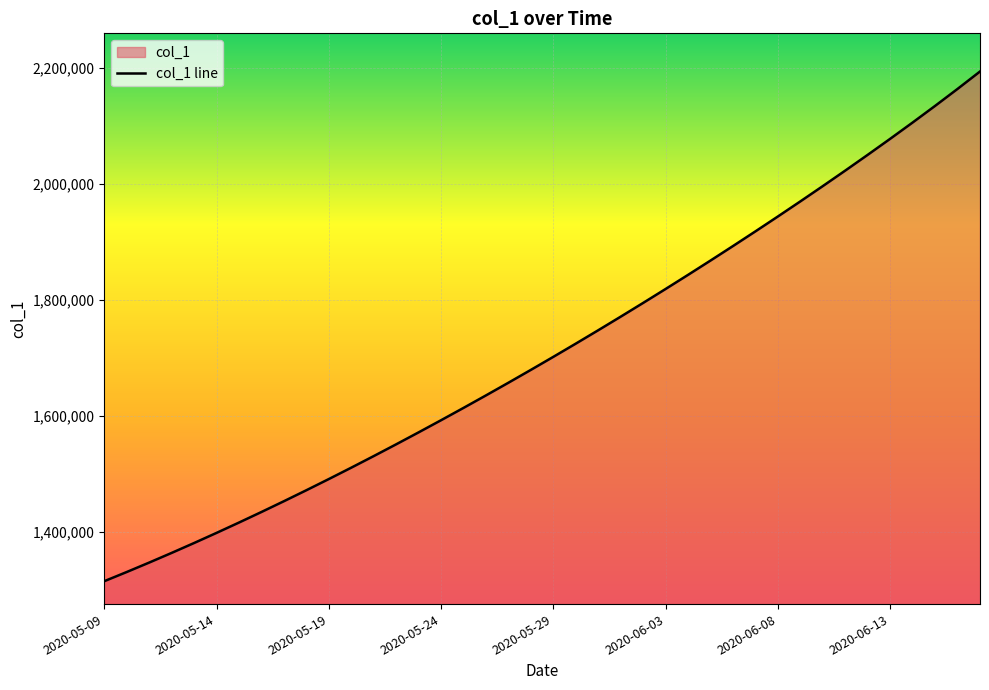

What position from the right is 2020-05-26?

23